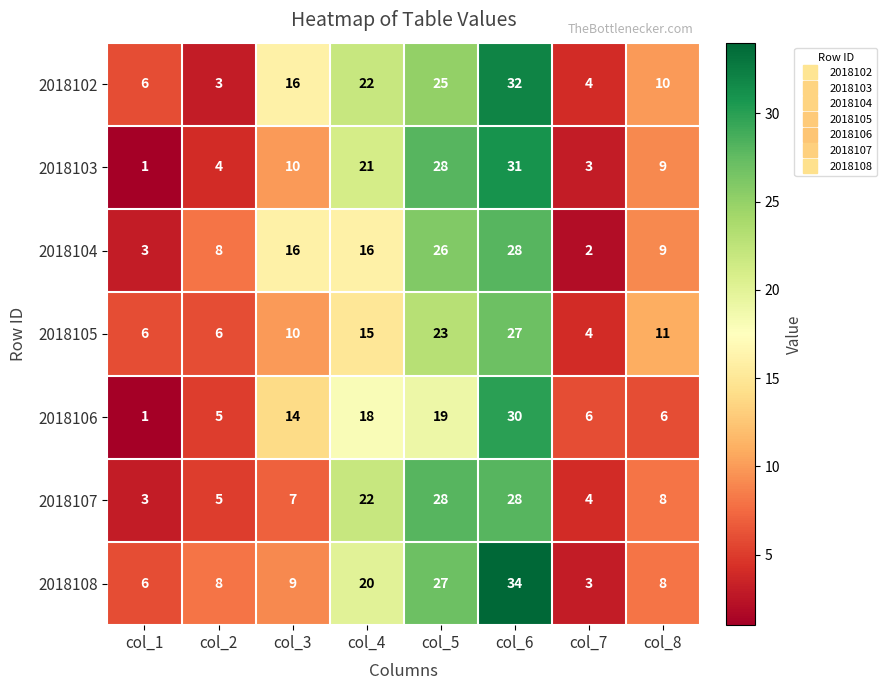

Where is 2018102 nearest to the value 17?

col_3